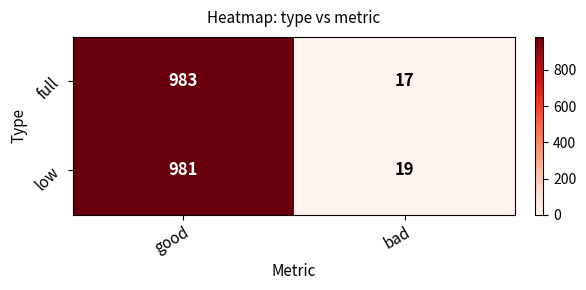

At how many categories does at least one series exceed 867?

1